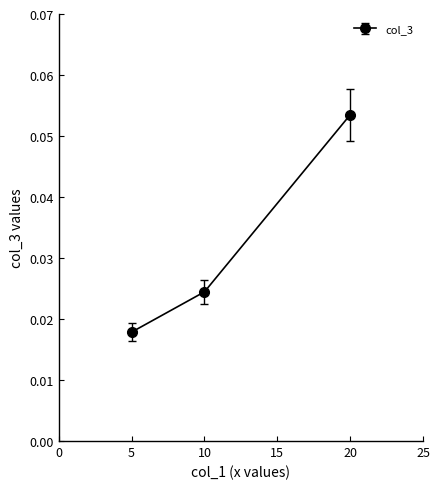

Which label corresponds to the smallest value in the chart?

5